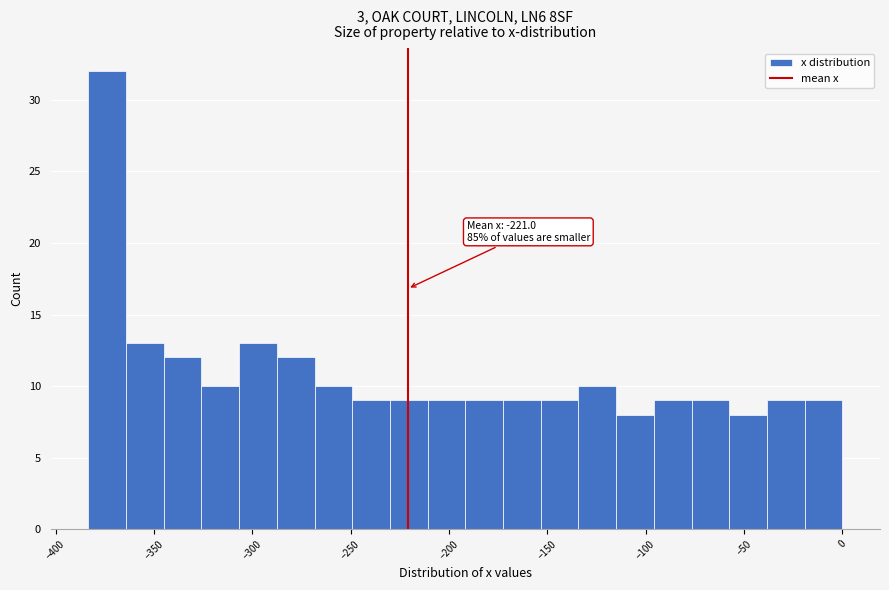

Around what value on the x-axis is the tallest bar? Give the approximate position of its centre, as read against the axis.

-375